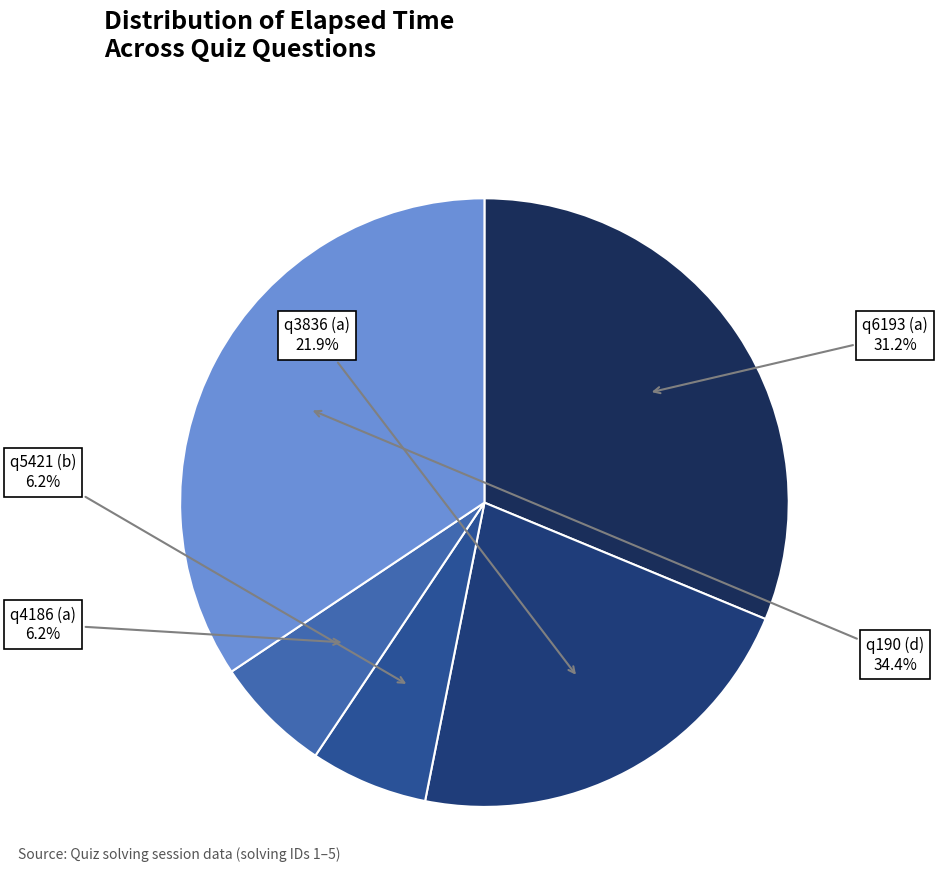

Which slice is the largest?

q190 (d)